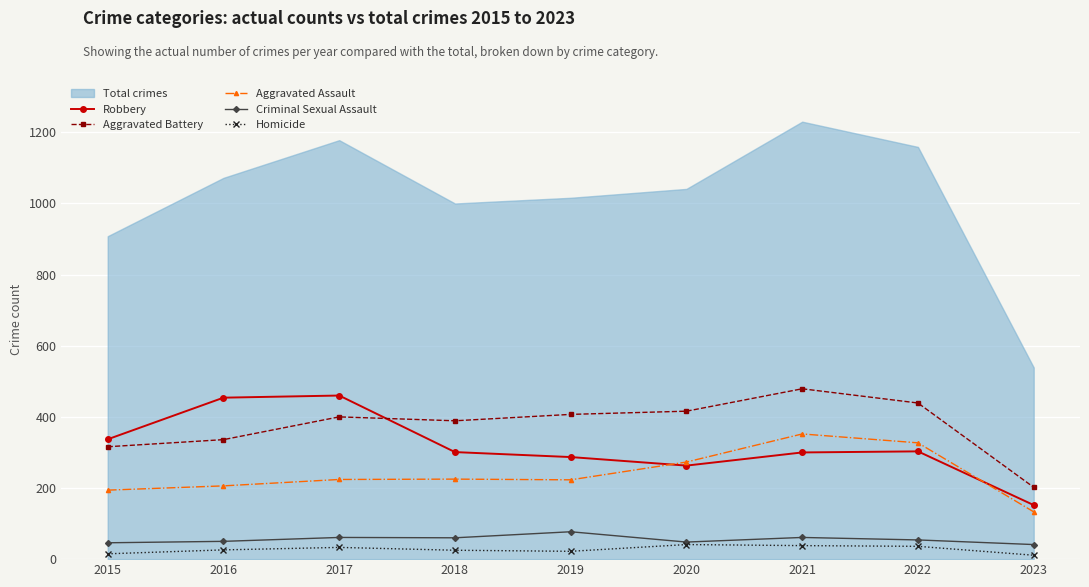

The value of Criminal Sexual Assault at 2015 is 22. True or false?

False